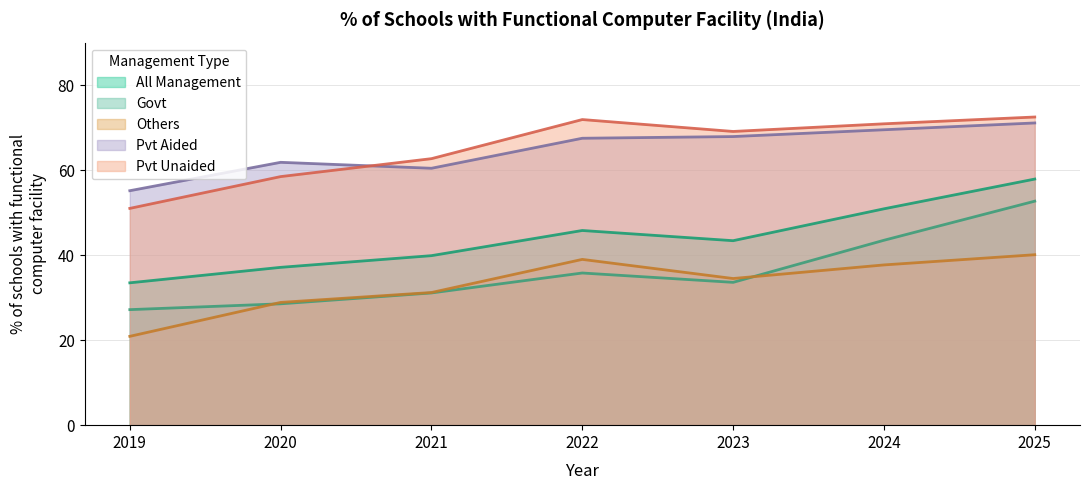

At 2021, list the series in order from largest to smallest.

Pvt Unaided, Pvt Aided, All Management, Others, Govt